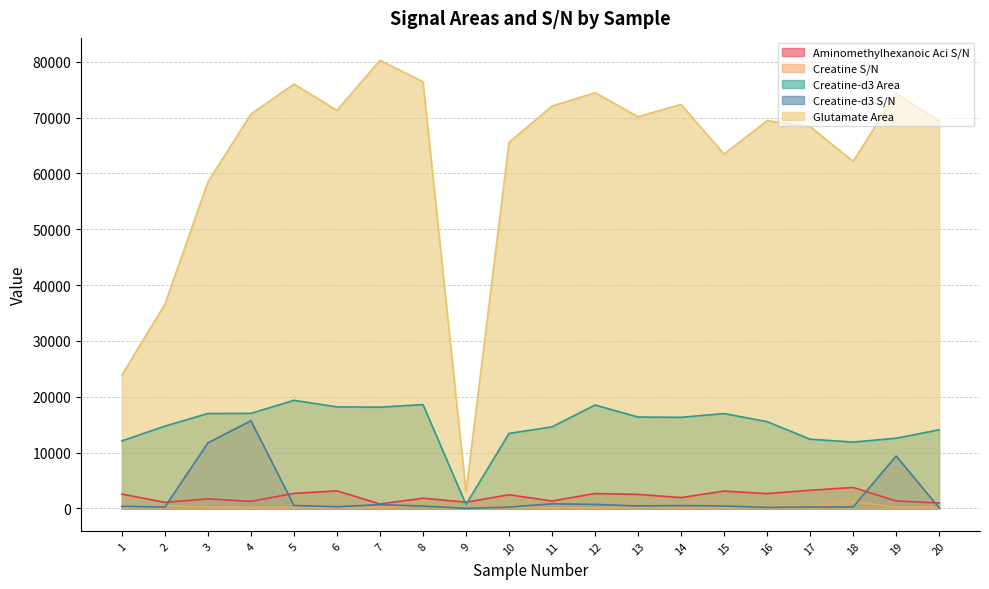

Reading left to right, what are all the values shown in this chart?

Aminomethylhexanoic Aci S/N: 2569.5	1102.3	1723.0	1278.7	2699.3	3155.9	810.8	1839.8	1133.0	2460.9	1345.0	2673.0	2529.0	1948.9	3117.1	2669.7	3262.8	3764.6	1353.9	991.2
Creatine S/N: 187.2	516.8	273.8	159.7	187.6	165.6	269.9	444.8	5.6	260.9	173.5	124.4	211.8	158.2	155.0	491.1	242.8	1233.6	227.3	197.4
Creatine-d3 Area: 12107.6	14745.4	17007.9	17032.7	19370.5	18194.4	18140.6	18608.1	720.0	13441.0	14618.3	18533.4	16375.9	16326.1	16998.2	15549.6	12407.4	11892.1	12578.6	14091.7
Creatine-d3 S/N: 387.4	264.4	11748.5	15713.8	543.3	307.7	687.3	427.7	33.8	242.0	845.3	731.5	448.8	529.0	440.8	194.6	263.9	260.8	9394.8	111.6
Glutamate Area: 23914.9	36580.9	58474.8	70625.8	76001.7	71297.3	80254.5	76412.4	2934.3	65564.4	72059.6	74448.7	70159.7	72347.4	63462.9	69446.2	68391.5	62151.1	74291.4	69437.0